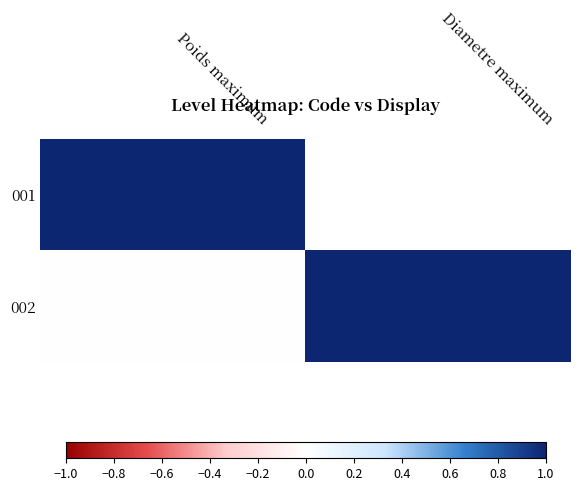

How many distinct data groups are displayed?

2